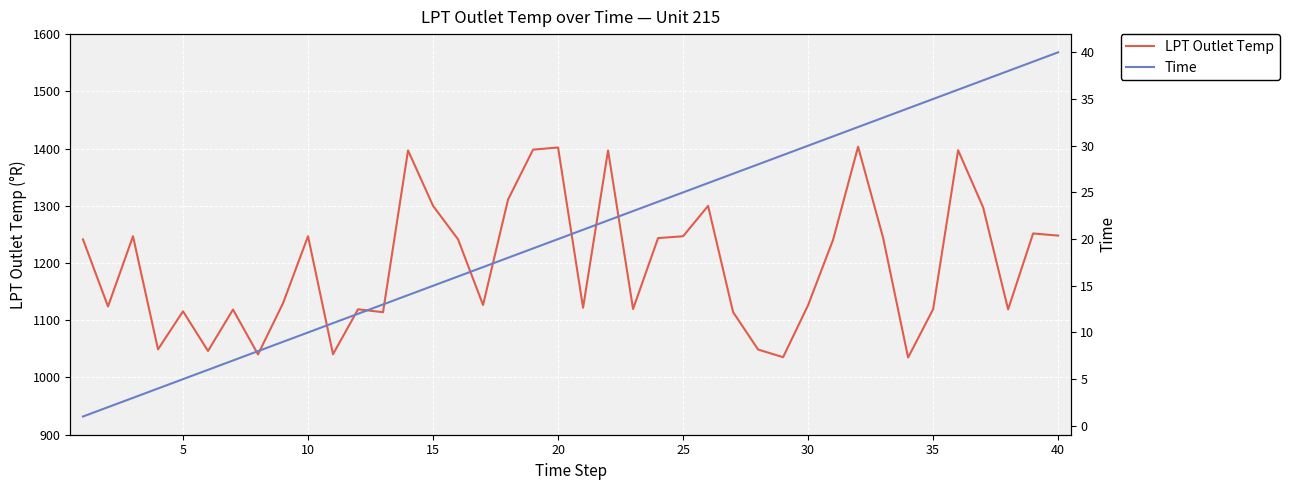

The value of LPT Outlet Temp at 5 is 1115.7. True or false?

True